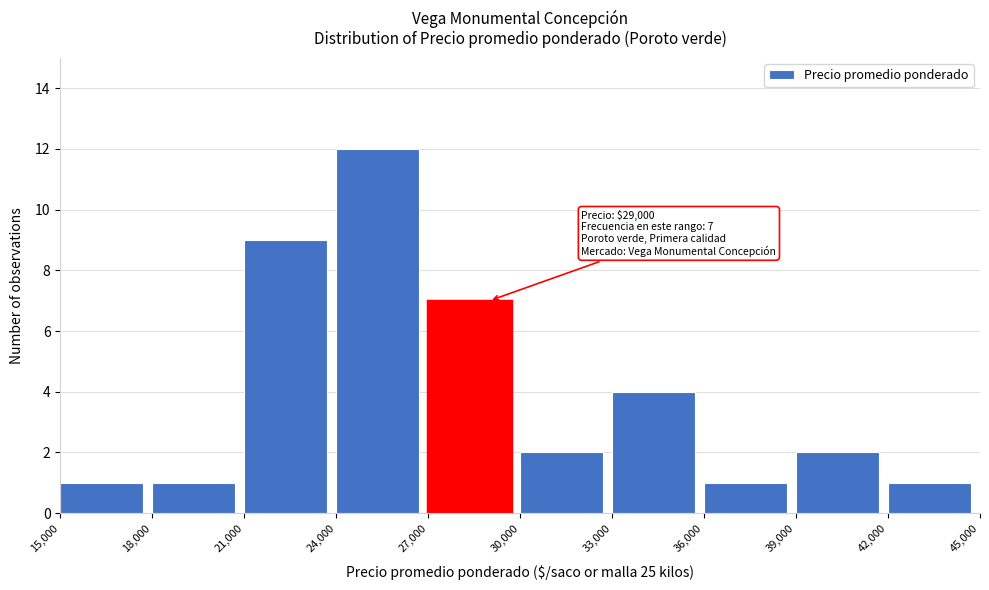

Which range on the x-axis has the tallest bar?

24,000 to 27,000